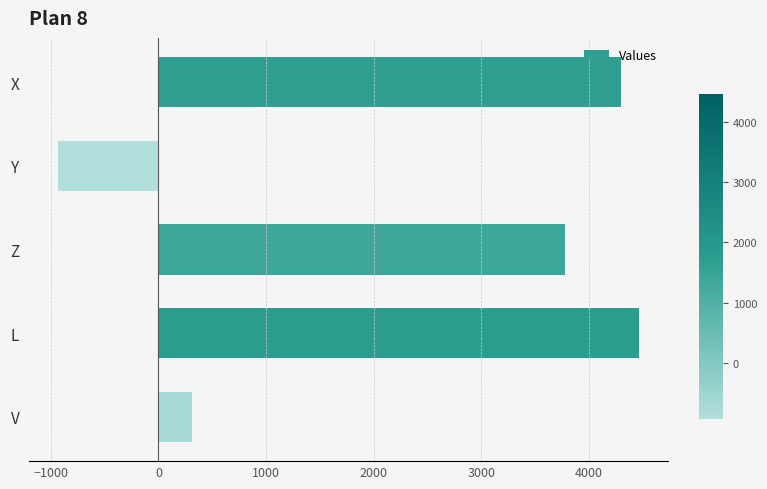

How many data points are less than 3773?

2